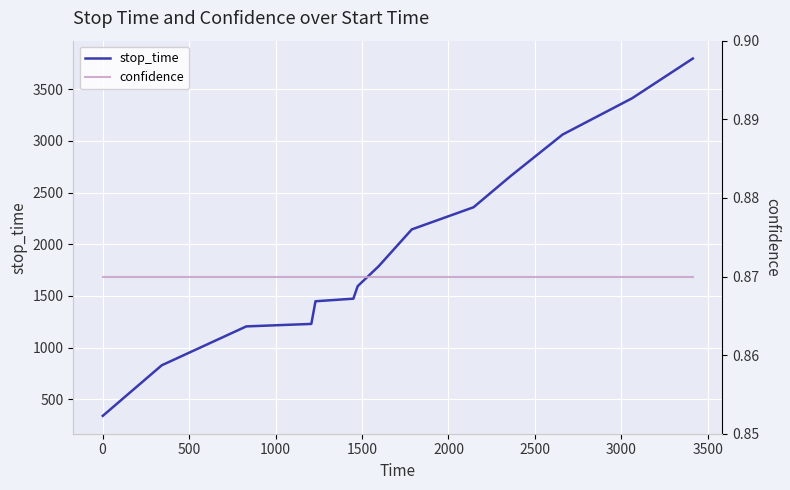

What is the maximum value for stop_time?

3796